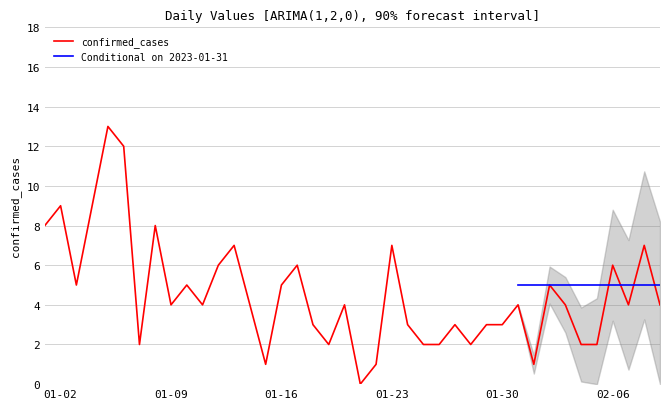

Reading right to left, list all the values displayed in this chart.

4	7	4	6	2	2	4	5	1	4	3	3	2	3	2	2	3	7	1	0	4	2	3	6	5	1	4	7	6	4	5	4	8	2	12	13	9	5	9	8